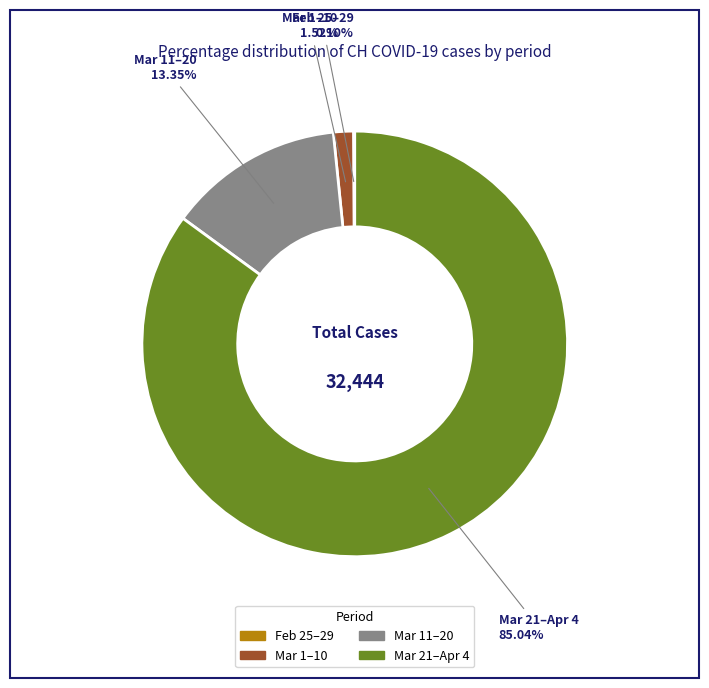

Does any single category account for the majority?

Yes